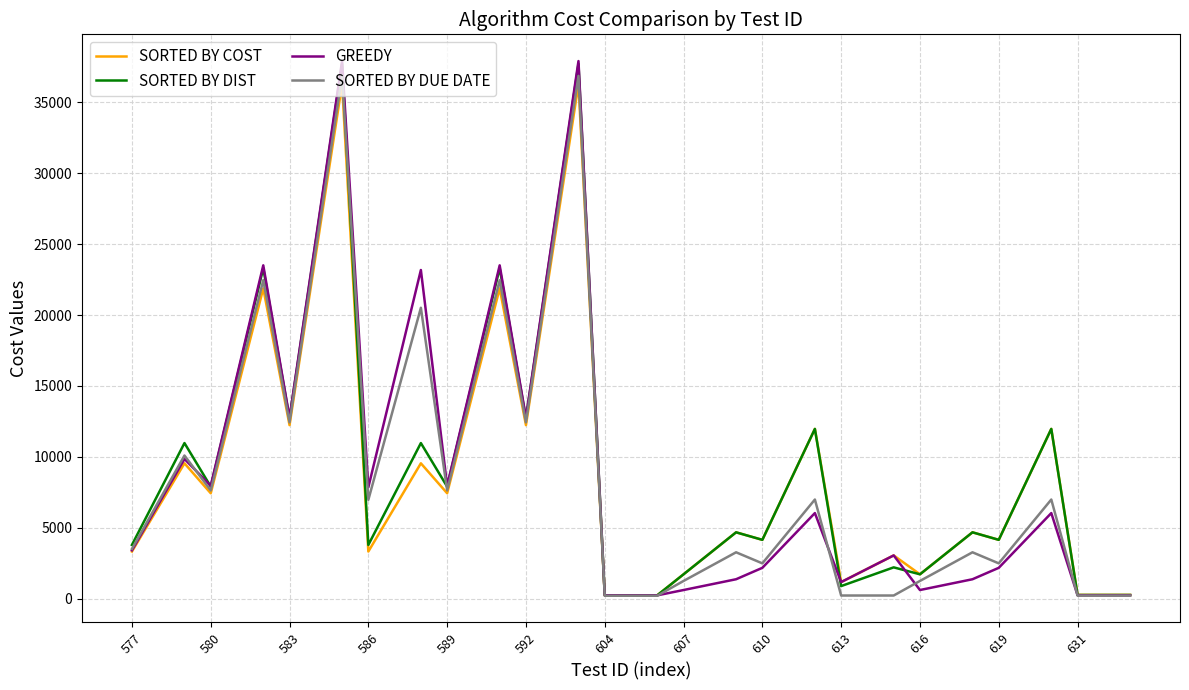

What is the maximum value shown in the chart?

37903